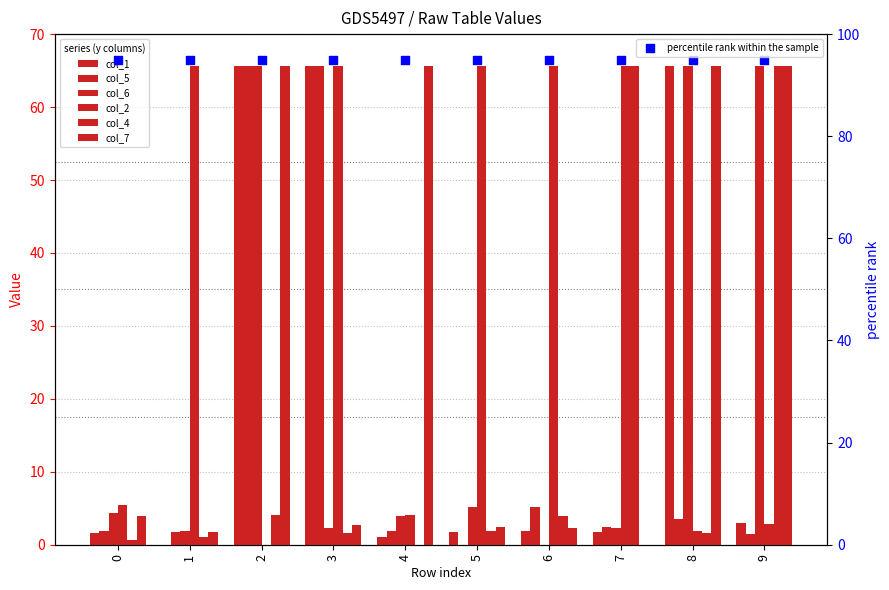

Which series contains the highest Y value?

col_1